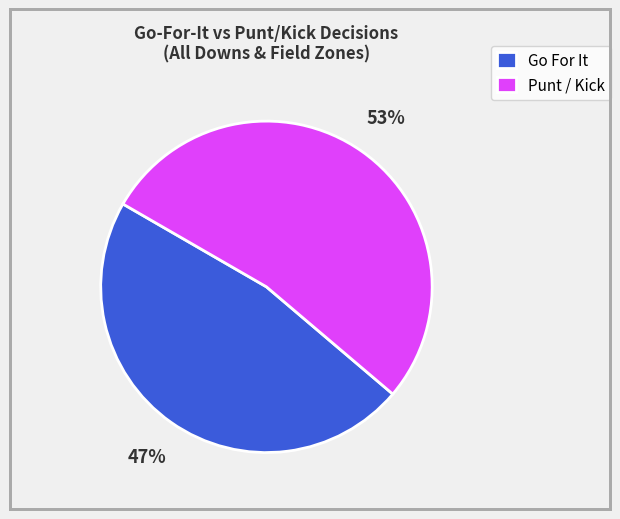

Is the sum of Punt / Kick and Go For It greater than half?

Yes